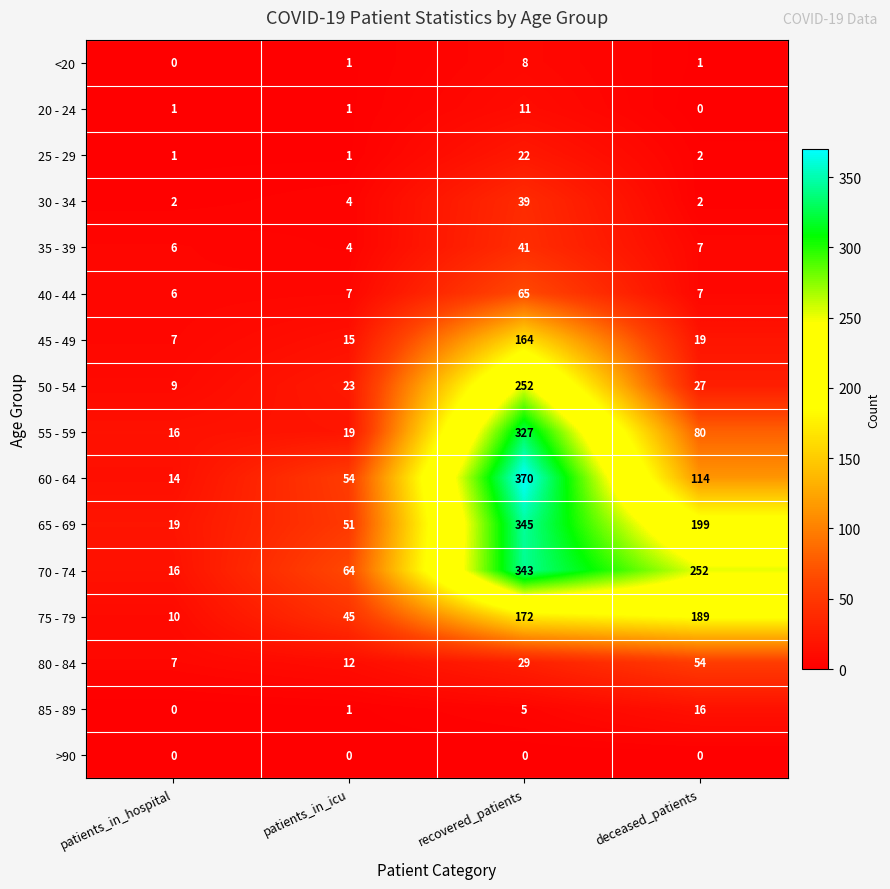

Rank the categories by 65 - 69 value from lowest to highest.

patients_in_hospital, patients_in_icu, deceased_patients, recovered_patients